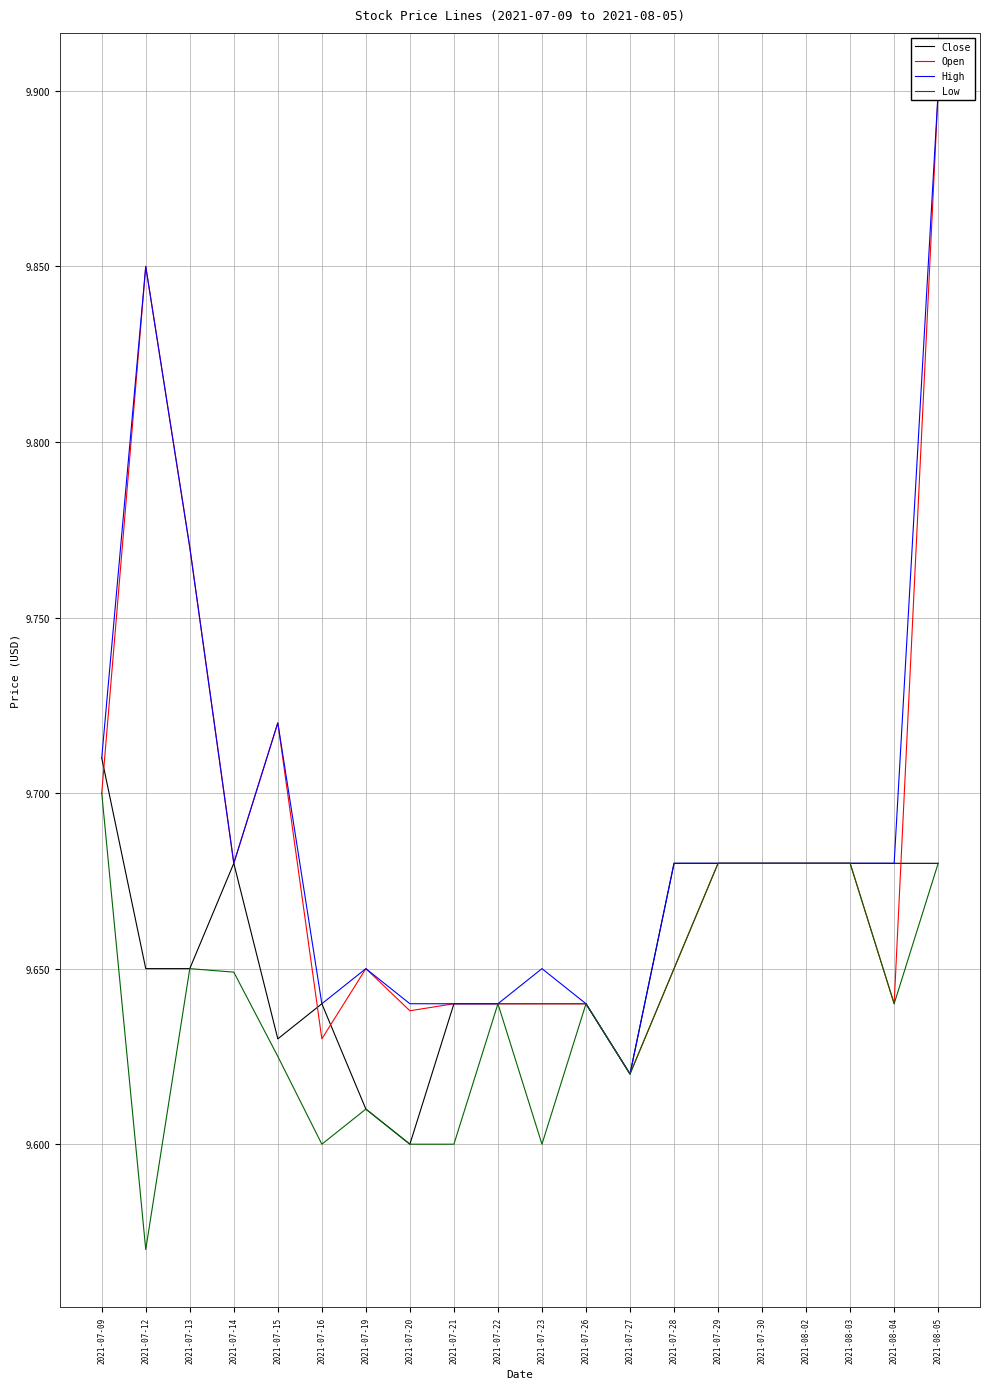

Reading left to right, list all the values displayed in this chart.

Close: 9.7	9.6	9.6	9.7	9.6	9.6	9.6	9.6	9.6	9.6	9.6	9.6	9.6	9.7	9.7	9.7	9.7	9.7	9.7	9.7
Open: 9.7	9.9	9.8	9.7	9.7	9.6	9.6	9.6	9.6	9.6	9.6	9.6	9.6	9.6	9.7	9.7	9.7	9.7	9.6	9.9
High: 9.7	9.9	9.8	9.7	9.7	9.6	9.6	9.6	9.6	9.6	9.6	9.6	9.6	9.7	9.7	9.7	9.7	9.7	9.7	9.9
Low: 9.7	9.6	9.6	9.6	9.6	9.6	9.6	9.6	9.6	9.6	9.6	9.6	9.6	9.6	9.7	9.7	9.7	9.7	9.6	9.7